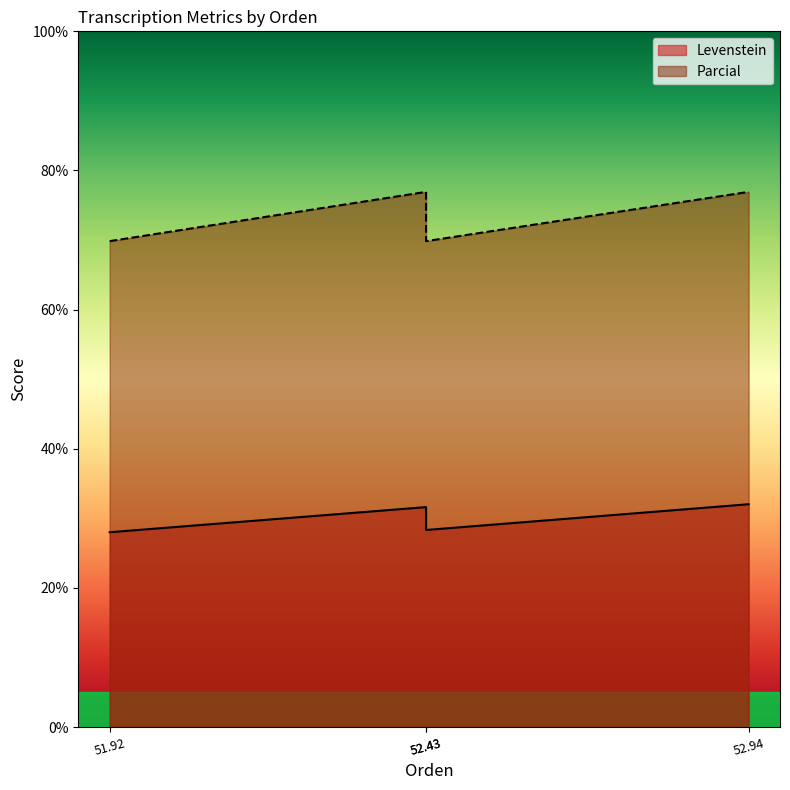

How many values in the Parcial series exceed 76?

2